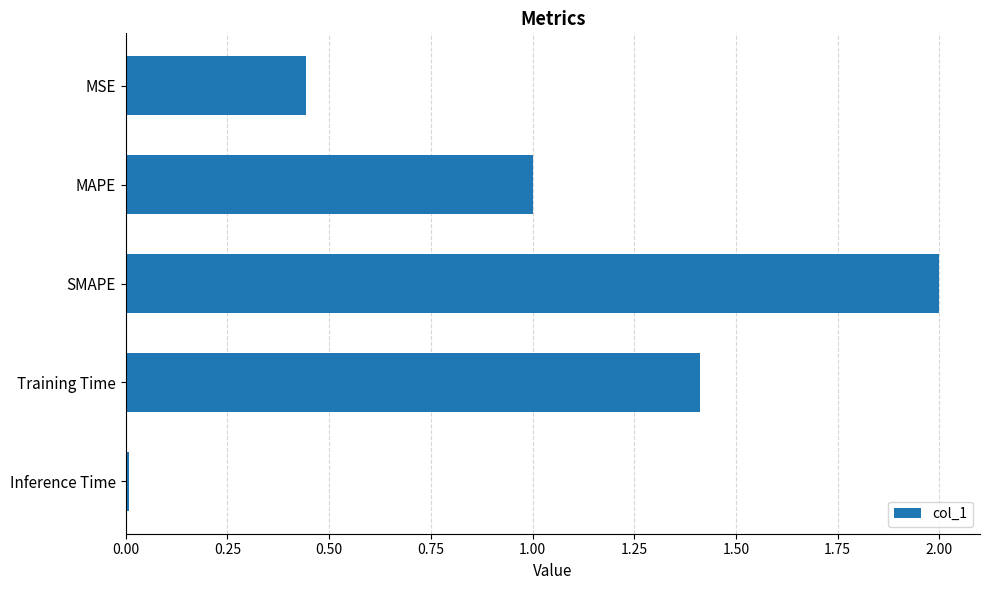

Rank the categories by value from lowest to highest.

Inference Time, MSE, MAPE, Training Time, SMAPE